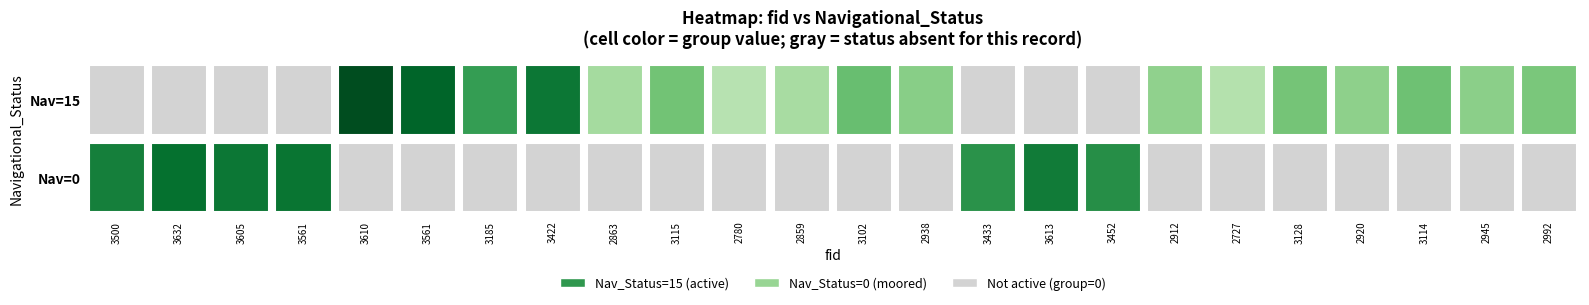

At which label is 0 closest to 1259?

14